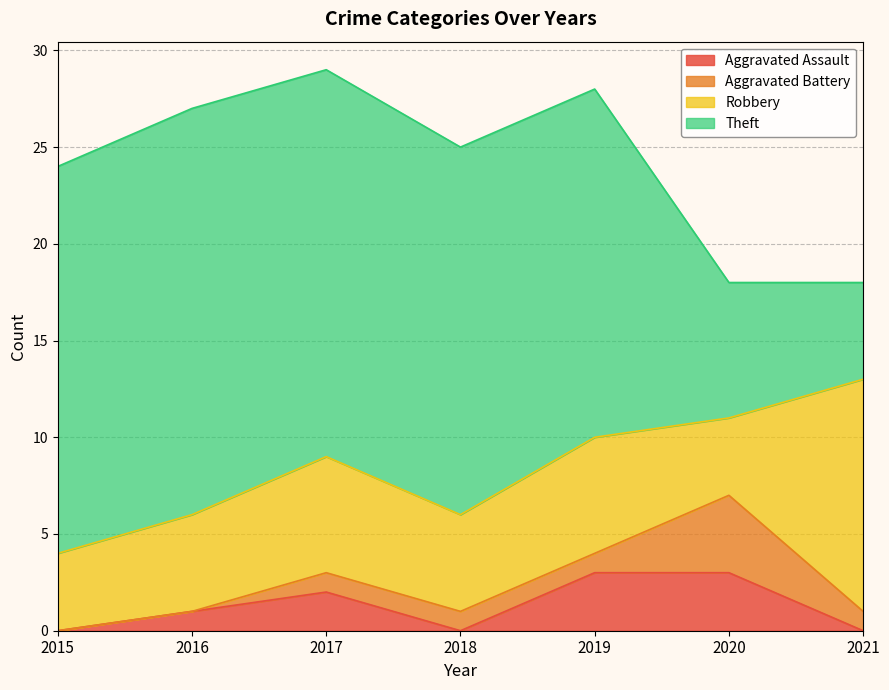

Does the chart display data point markers on the line(s)?

No